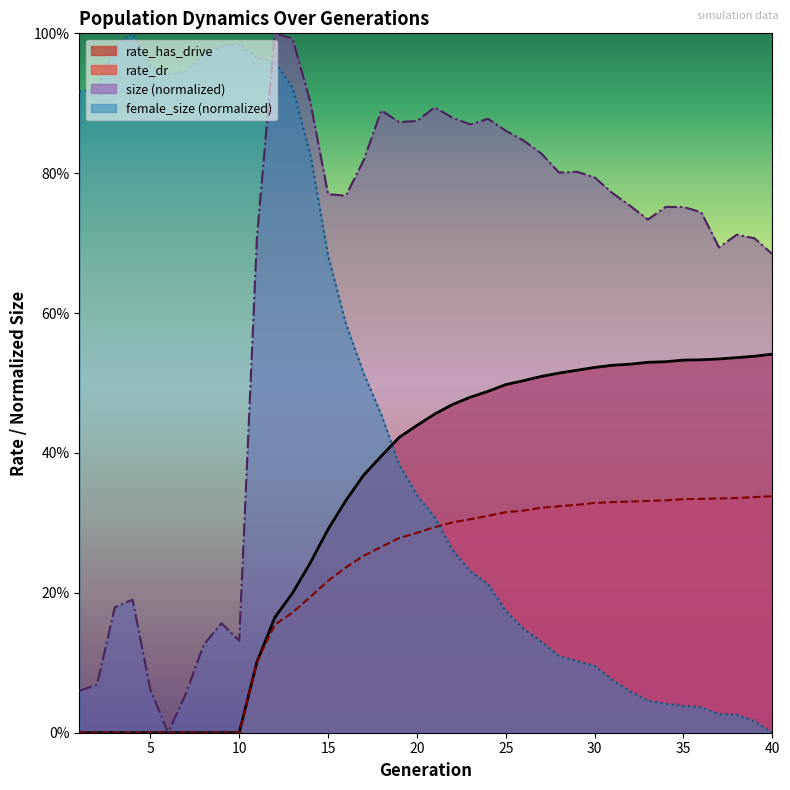

Rank the series by their average value, from highest to lowest.

size (normalized), female_size (normalized), rate_has_drive, rate_dr